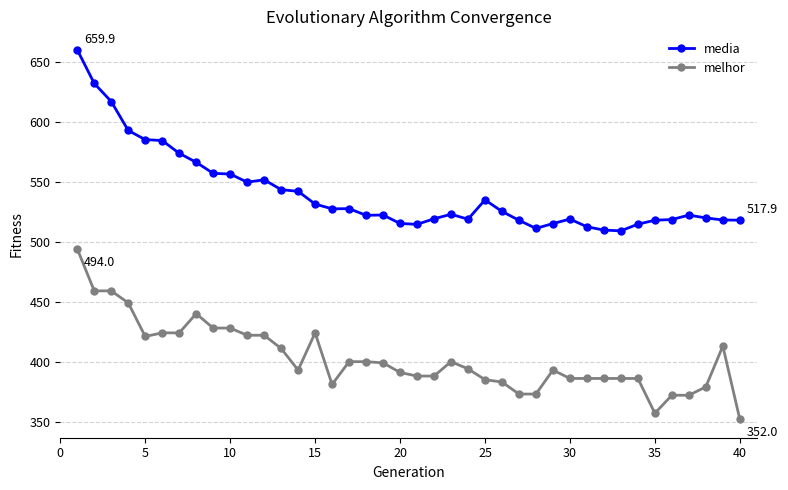

What is the value of the melhor point at the 17th from the left?

400.0